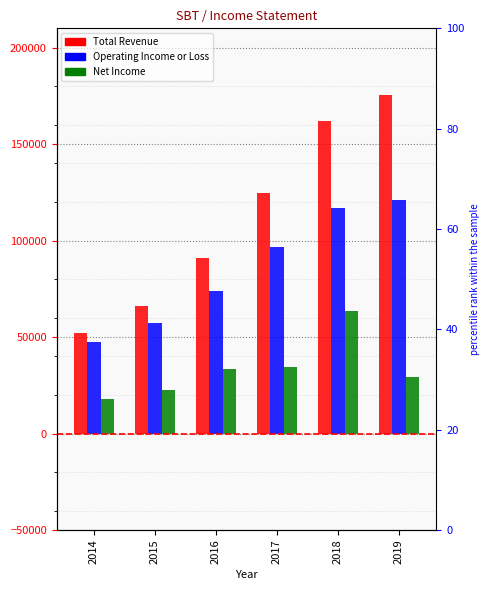

How many series are shown in this chart?

3